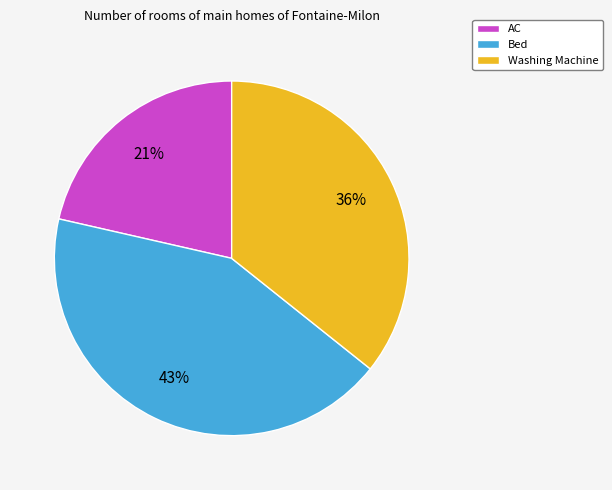

How many slices are in this pie chart?

3